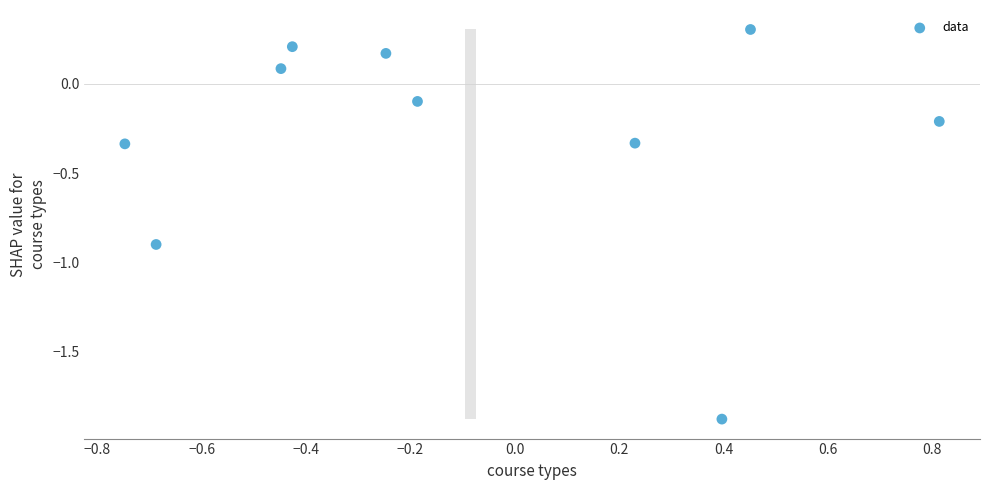

What is the range of Y values (max minus min)?

2.2